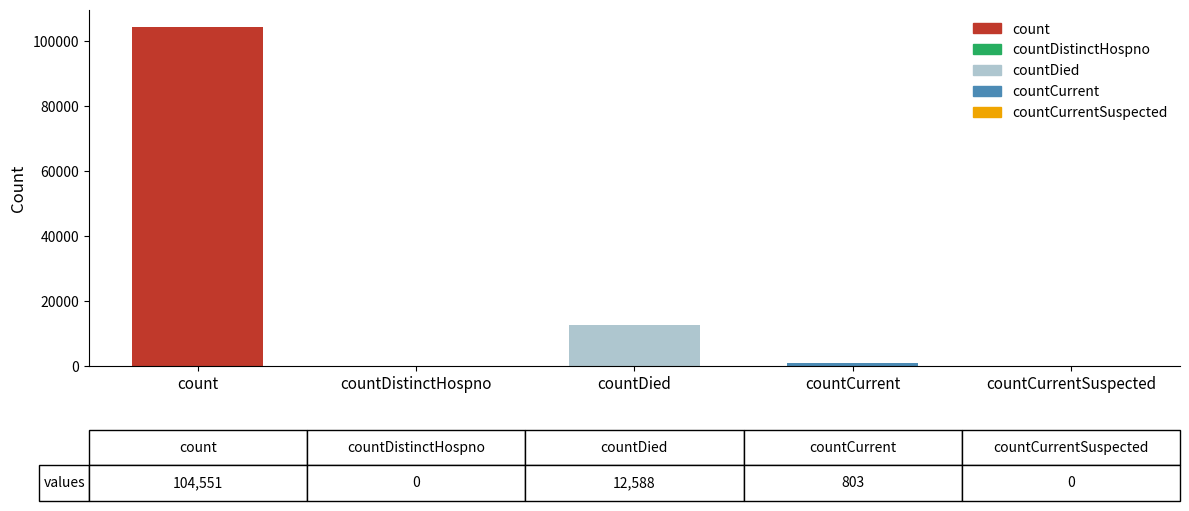

What is the change in value from count to countCurrentSuspected?

-104551